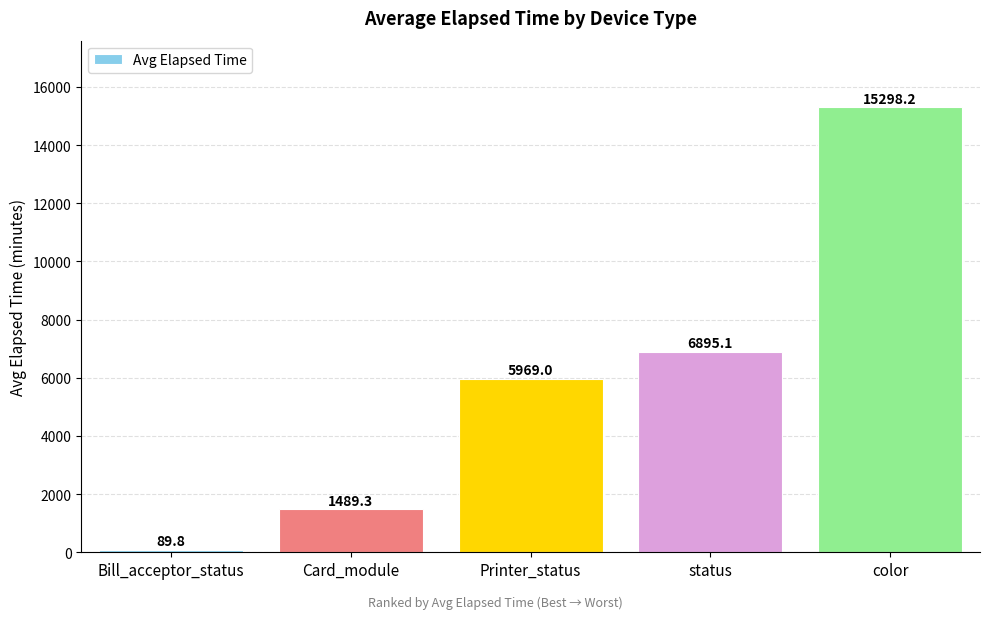

Where is the data nearest to the value 7694?

status